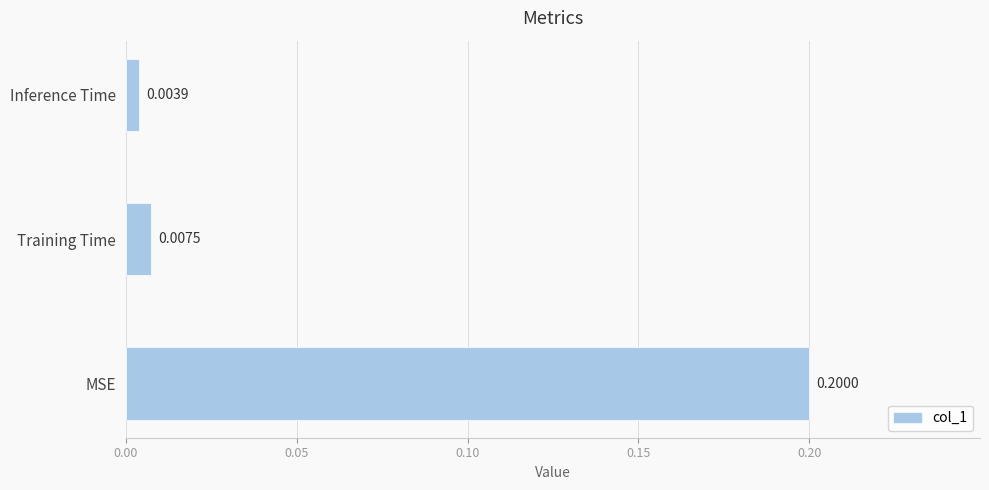

List the labels in order of value, largest first.

MSE, Training Time, Inference Time